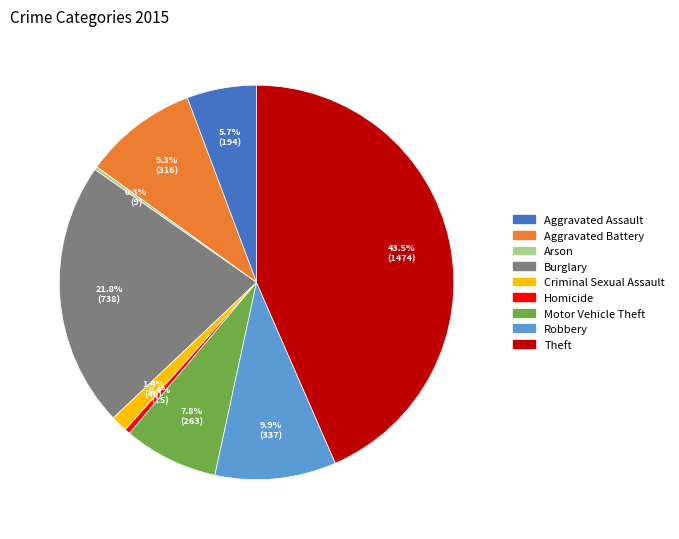

To the nearest percent, what percentage of the pie is Robbery?

10%